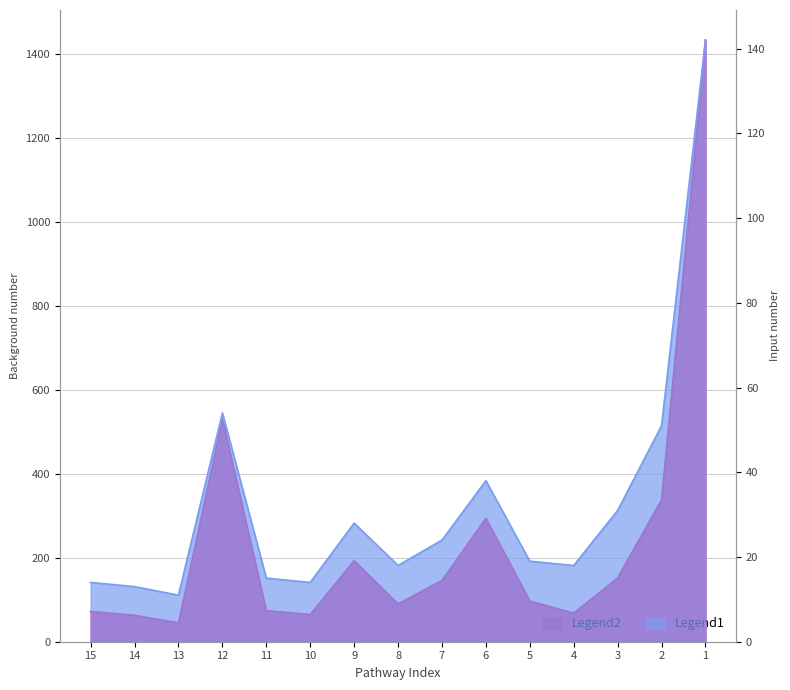

Which series has the widest spread of values?

Background number